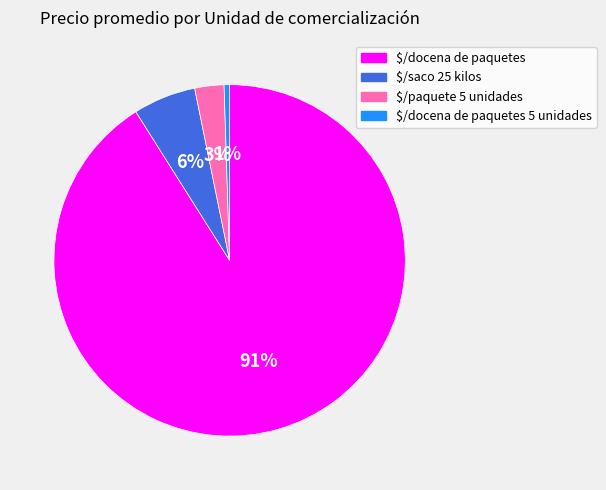

To the nearest percent, what is the average slice percentage?

25%